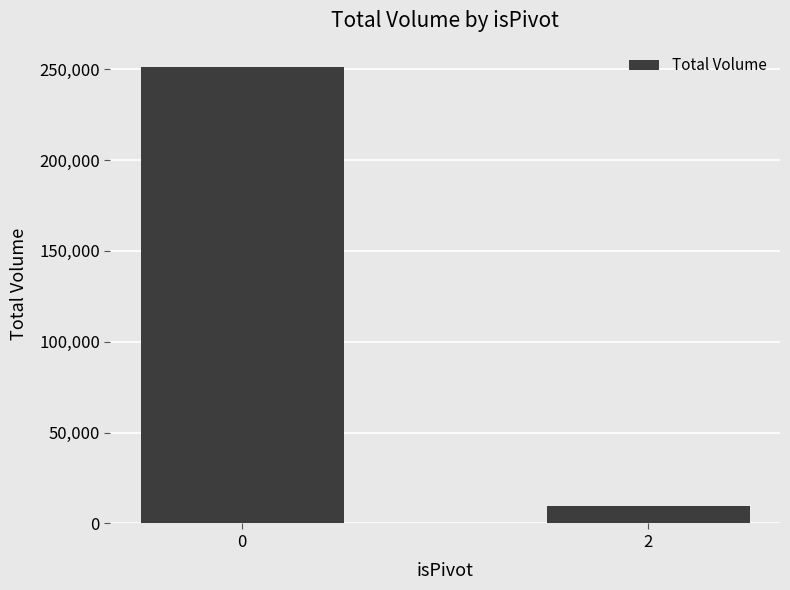

What is the value of the 2nd bar from the left?

9624